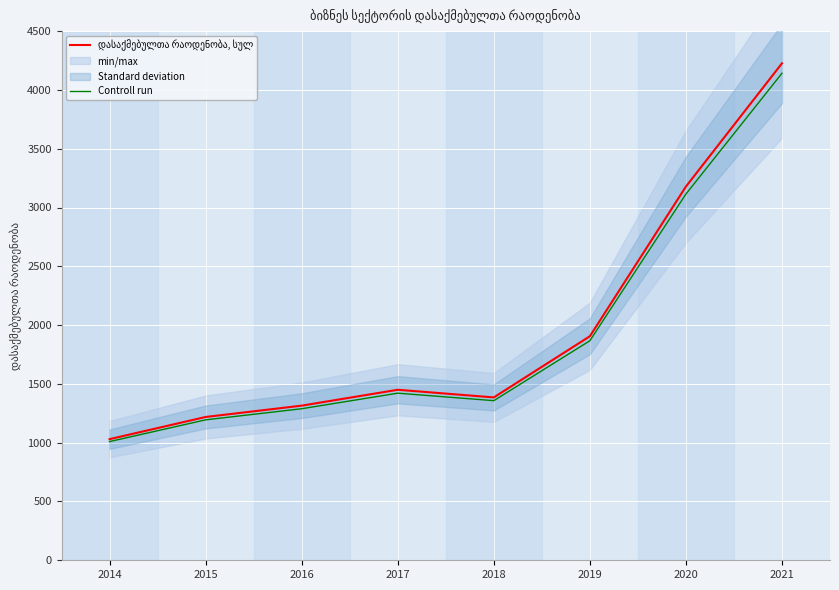

Which series has the largest total across all categories?

დასაქმებულთა რაოდენობა, სულ